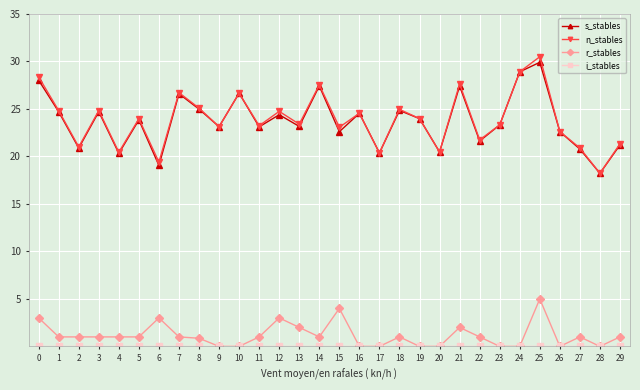

What is the difference between the maximum and minimum values in the n_stables series?

12.3